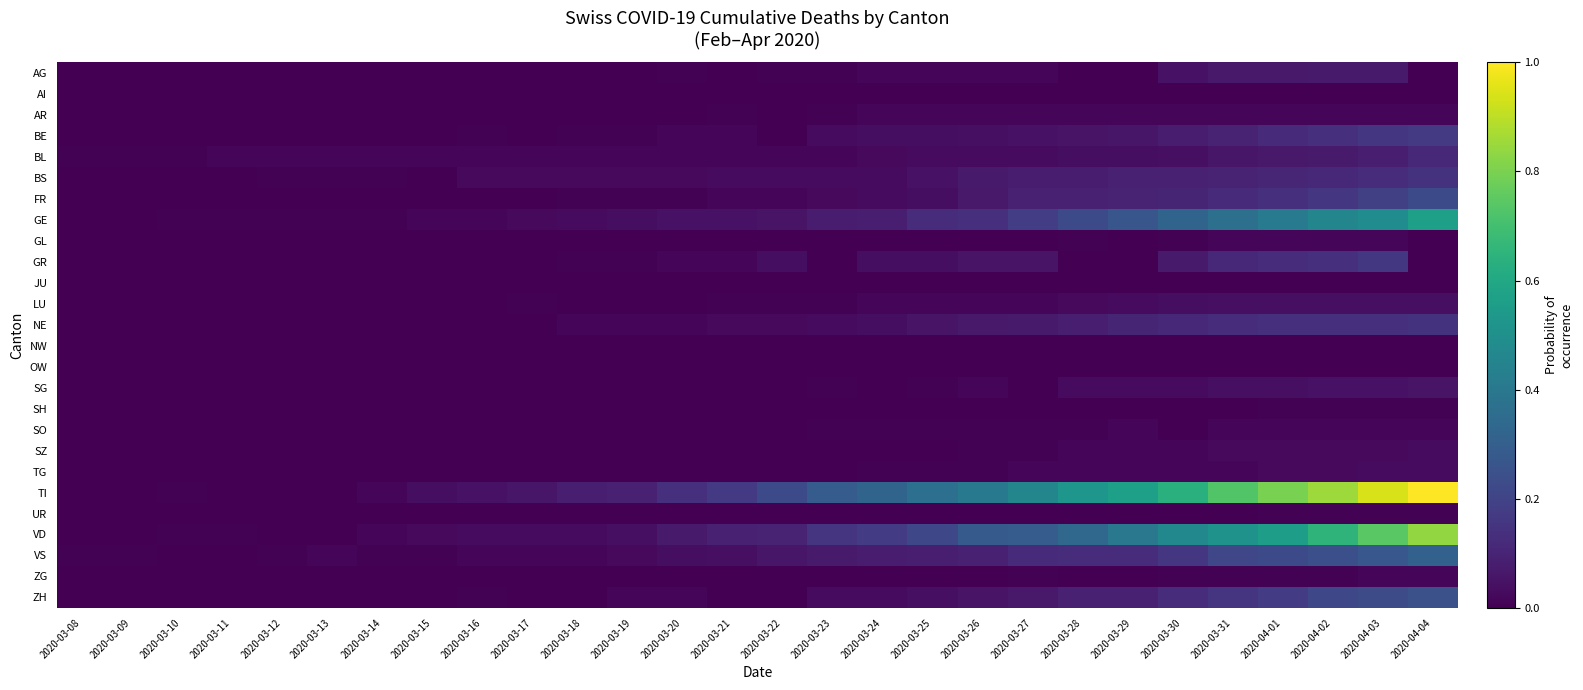

Which series has the widest spread of values?

TI